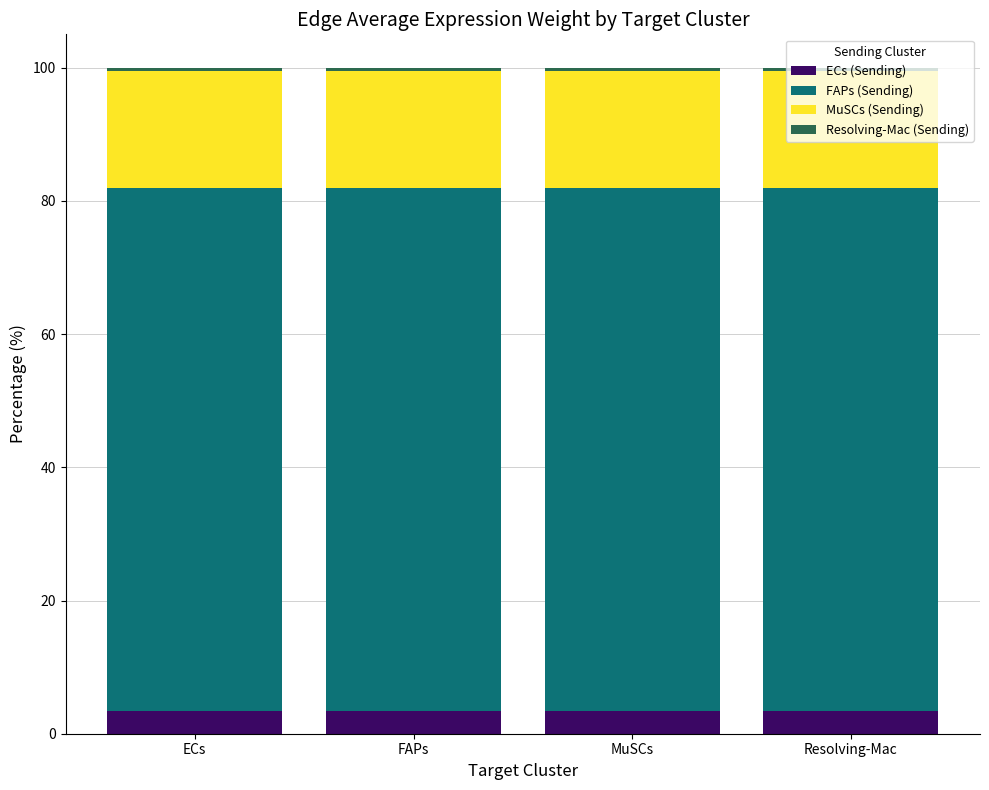

At which category is the sum across all series the highest?

ECs